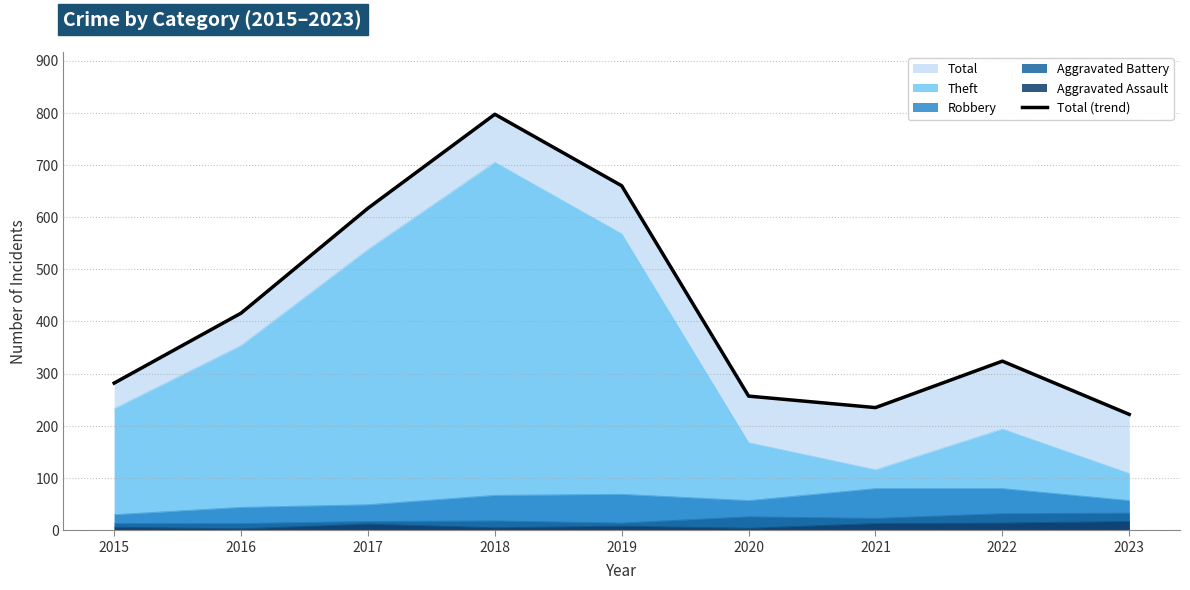

Between 2015 and 2020, which is larger?

2015